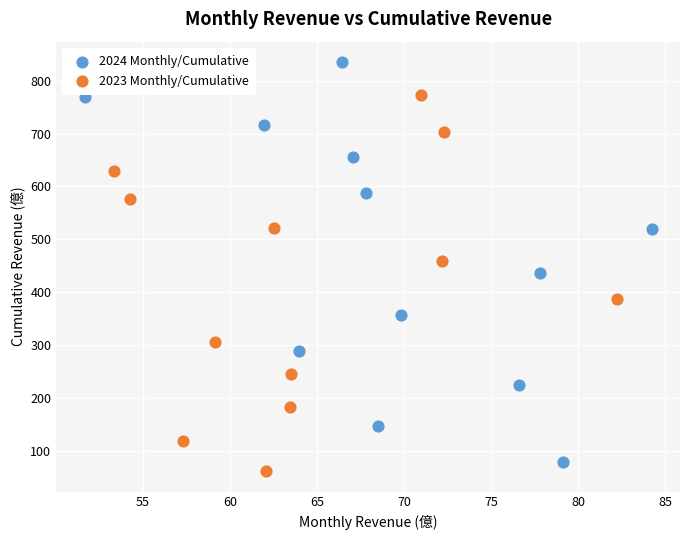

Which series contains the highest Y value?

2024 Monthly/Cumulative